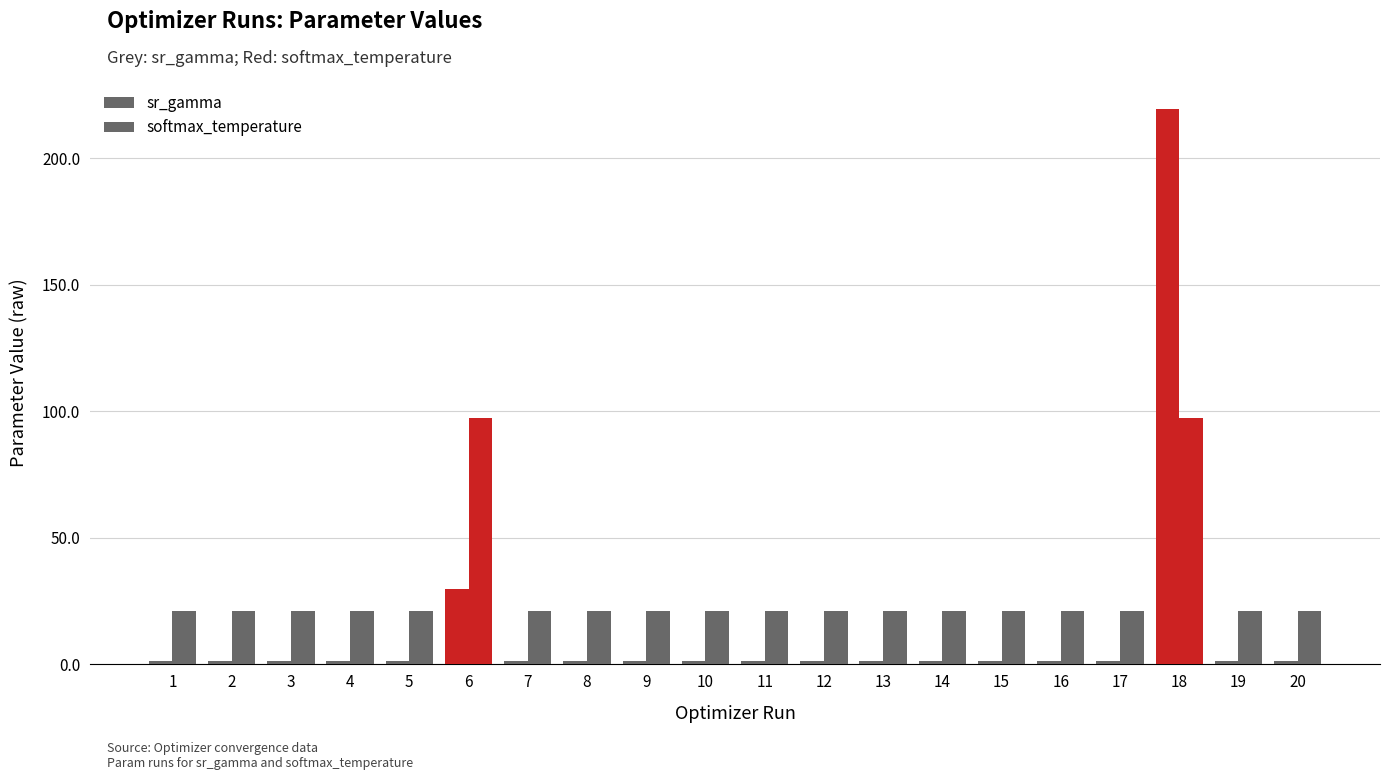

Rank the series at 4 from highest to lowest value.

softmax_temperature, sr_gamma